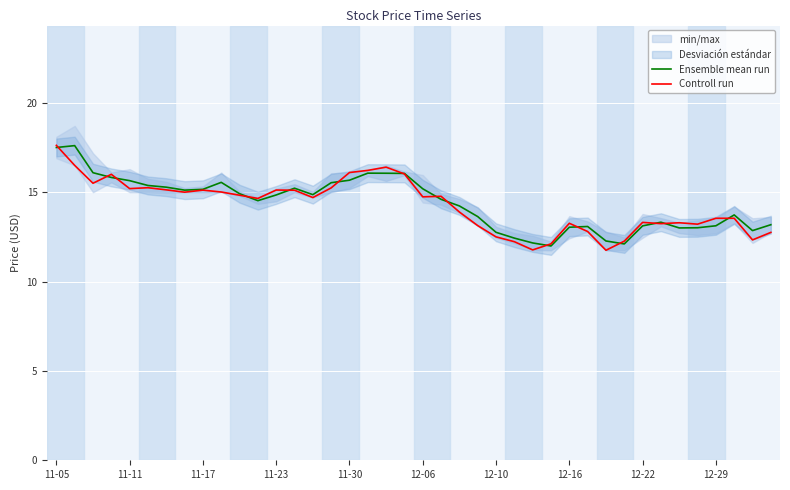

Read the Controll run value at 25.

12.2